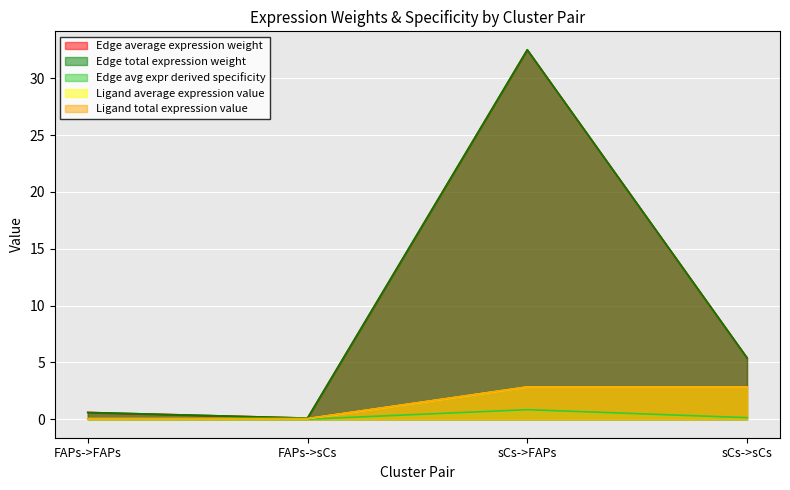

Where is the first local maximum for Edge average expression weight?

sCs->FAPs